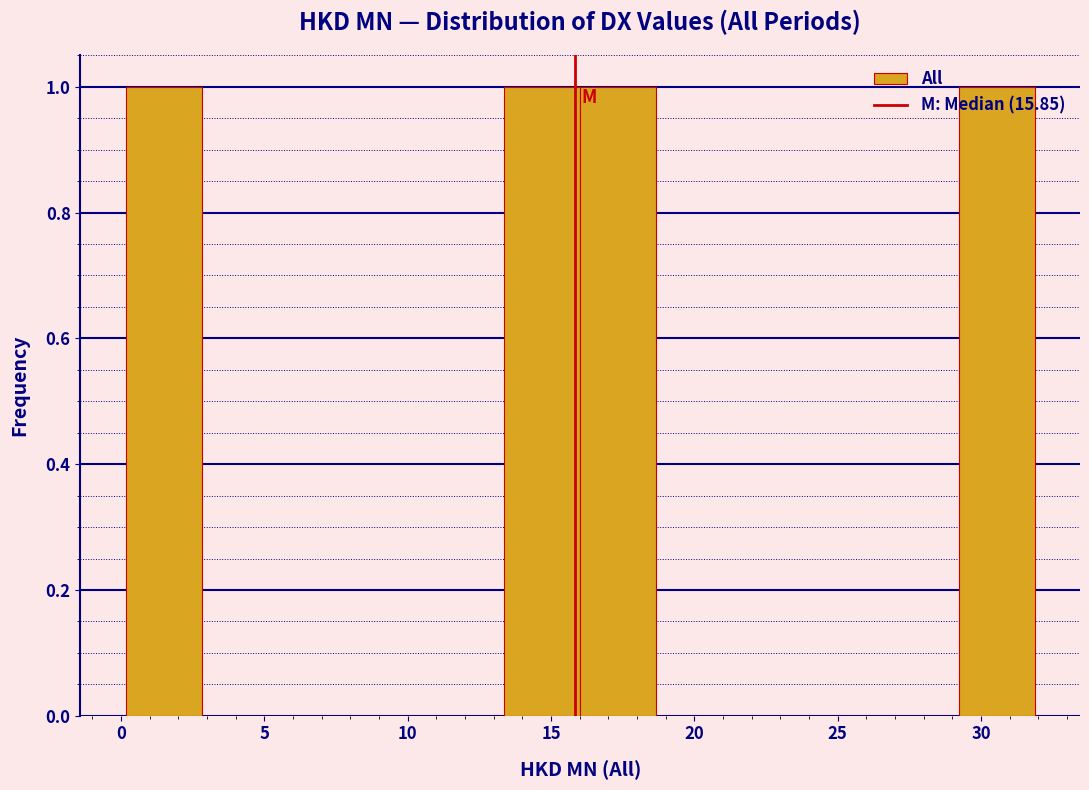

Reading left to right, transcribe this chart: for each bar, give the range it covers on the x-axis and its height. Neither the bar edges nor the heights are printed on the chart, so give them approximately, as read against the axes.

0.0 to 3.0: 1
3.0 to 5.5: 0
5.5 to 8.0: 0
8.0 to 10.5: 0
10.5 to 13.5: 0
13.5 to 16.0: 1
16.0 to 18.5: 1
18.5 to 21.5: 0
21.5 to 24.0: 0
24.0 to 26.5: 0
26.5 to 29.0: 0
29.0 to 32.0: 1